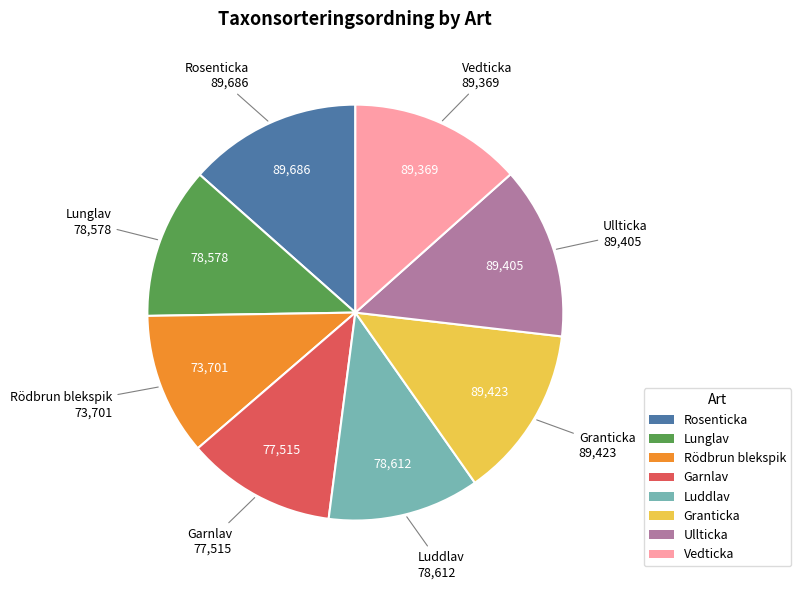

Which category has the smallest portion of the pie?

Rödbrun blekspik